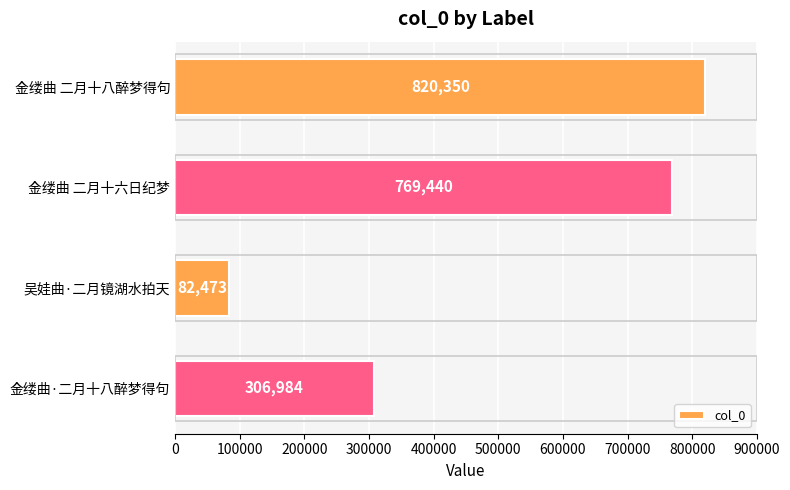

What is the ratio of the value at 金缕曲 二月十八醉梦得句 to the value at 金缕曲·二月十八醉梦得句?

2.7